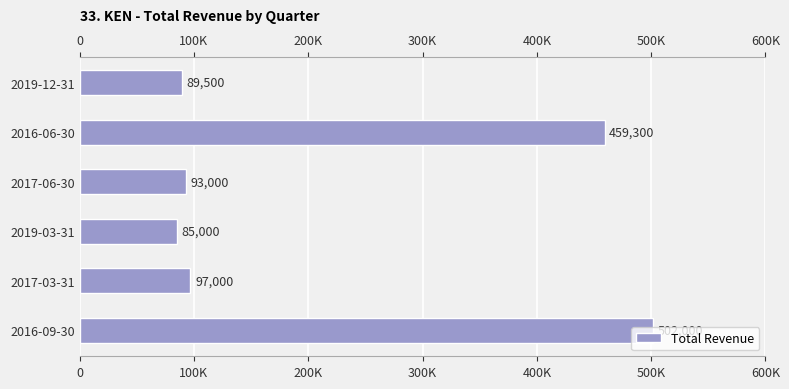

True or false: the data shows 144373 at 2017-03-31.

False